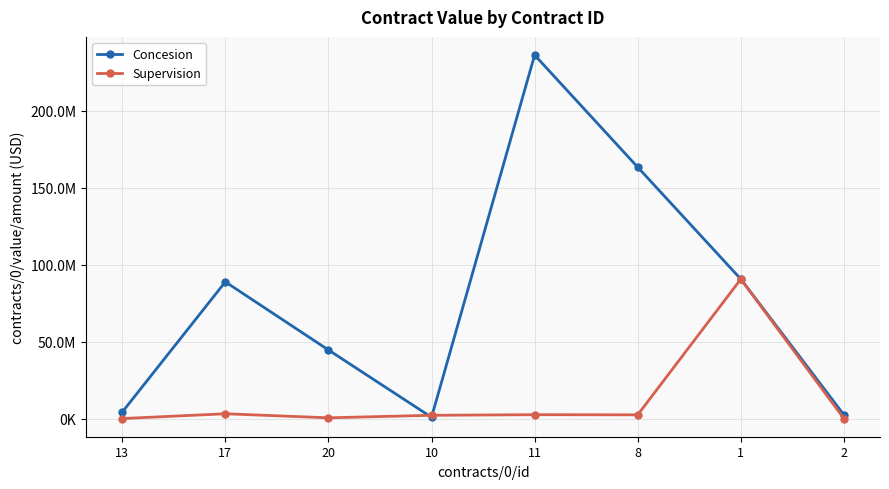

Is this an area chart (filled region under the line)?

No